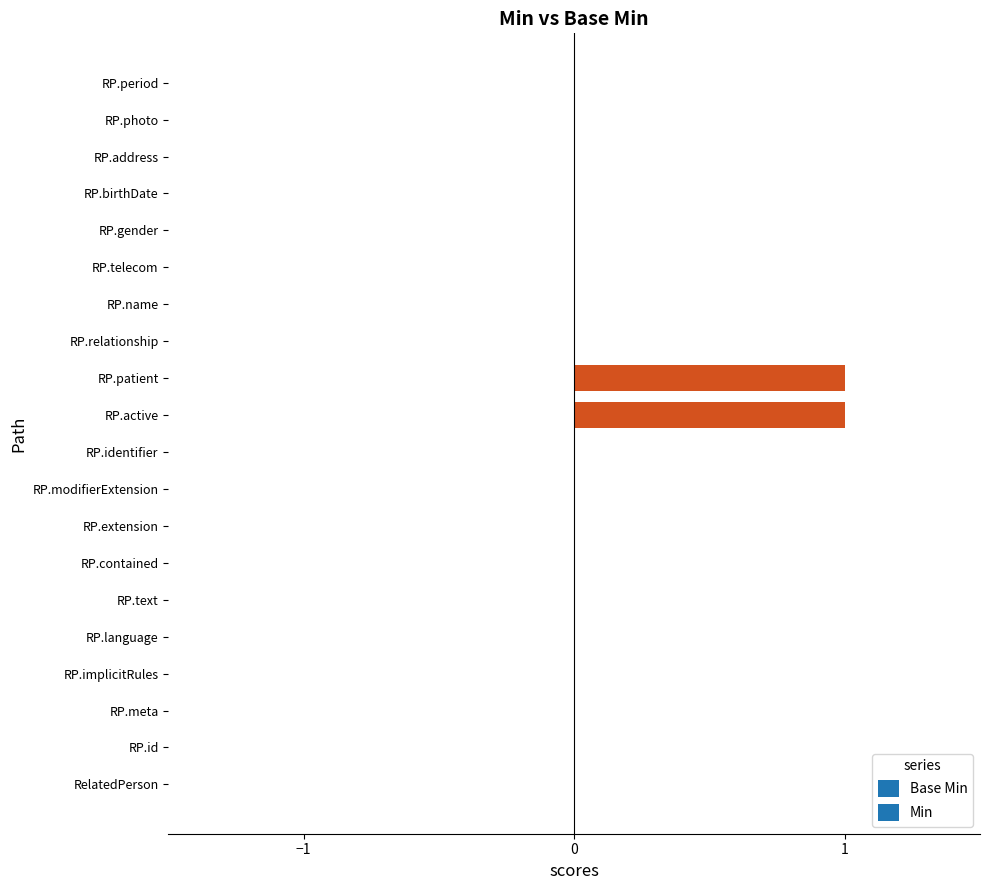

How many data points does each series have?

20